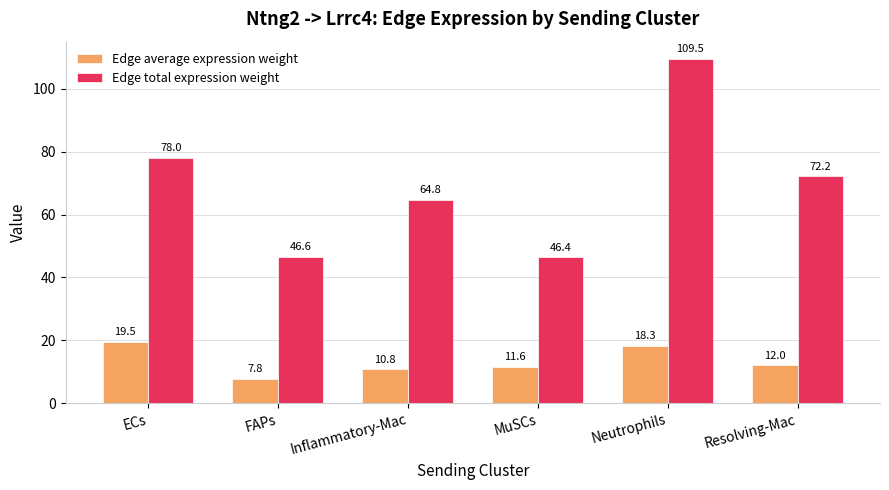

What is the label of the 5th bar from the right?

FAPs